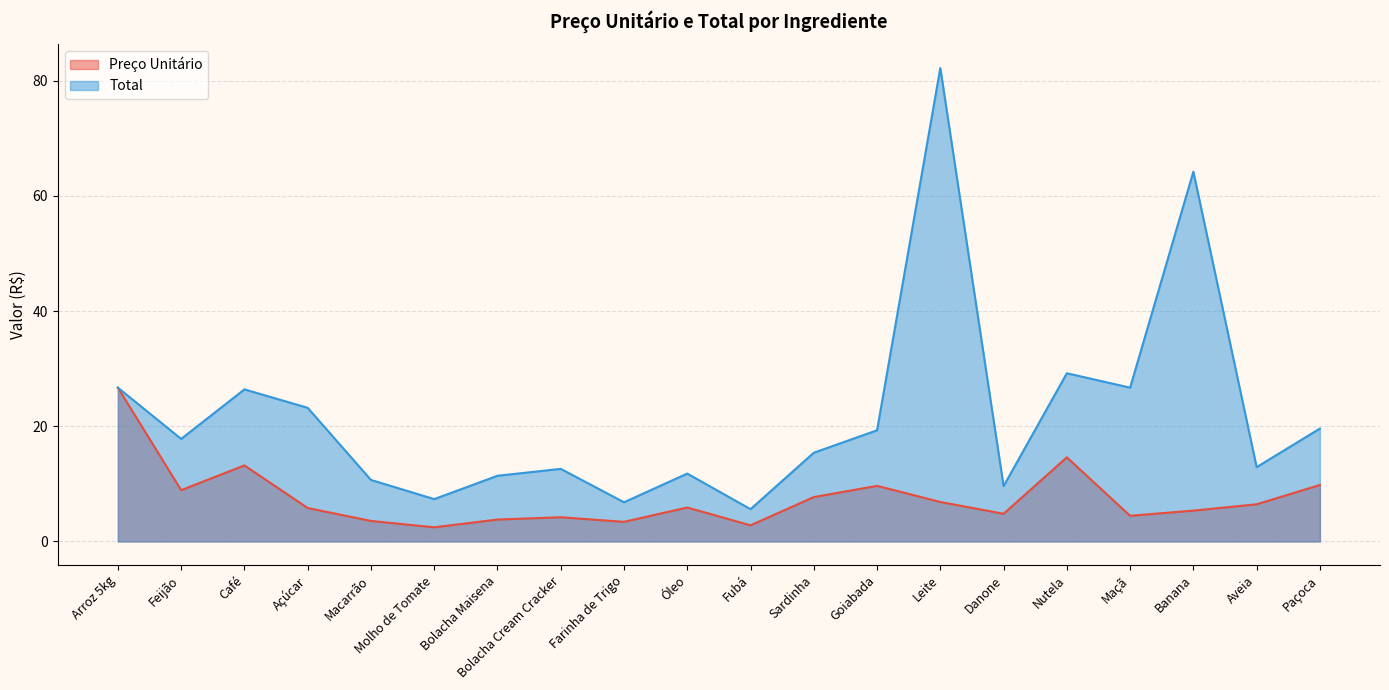

At which category does the chart reach its minimum across all series?

Molho de Tomate